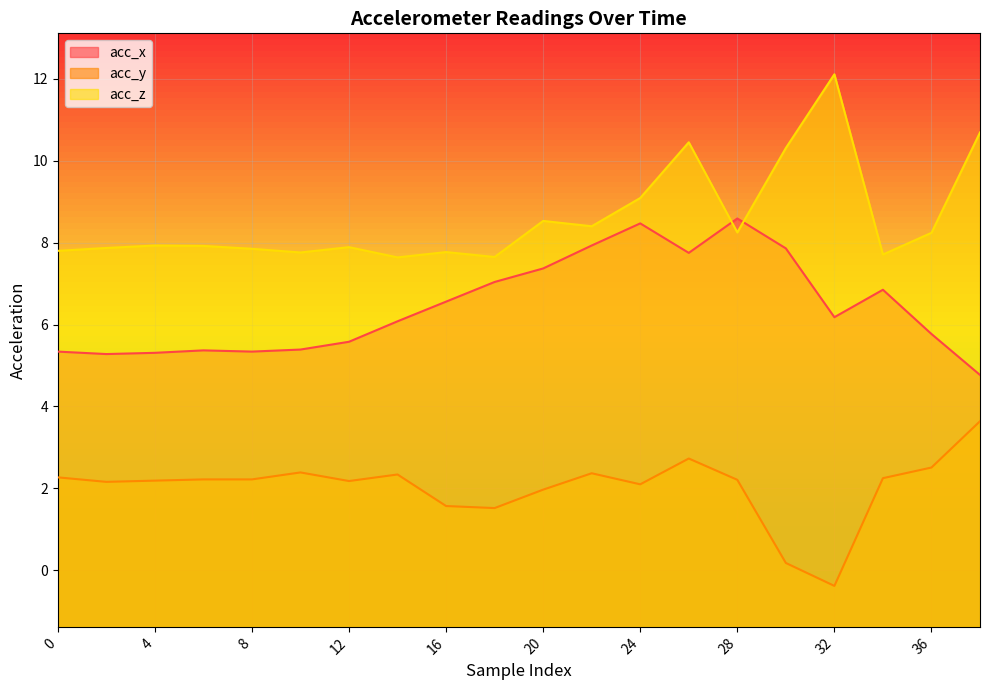

Which series has the largest total across all categories?

acc_z